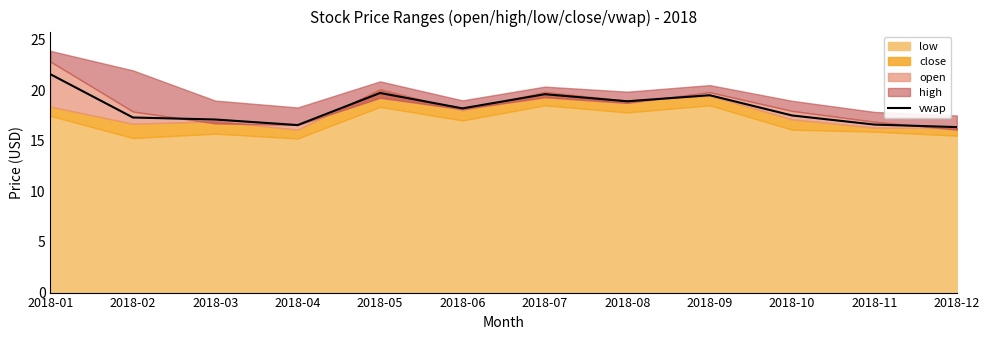

The value of vwap at 2018-08 is 18.9. True or false?

True